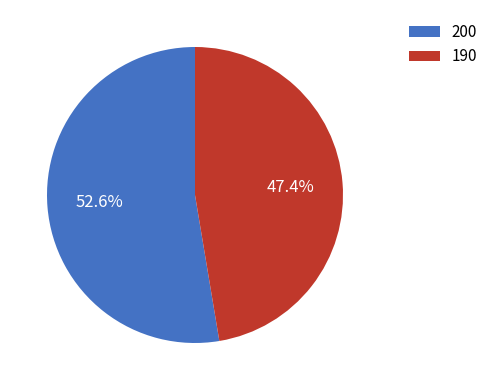

To the nearest percent, what is the difference between the largest and smallest slice percentages?

5%